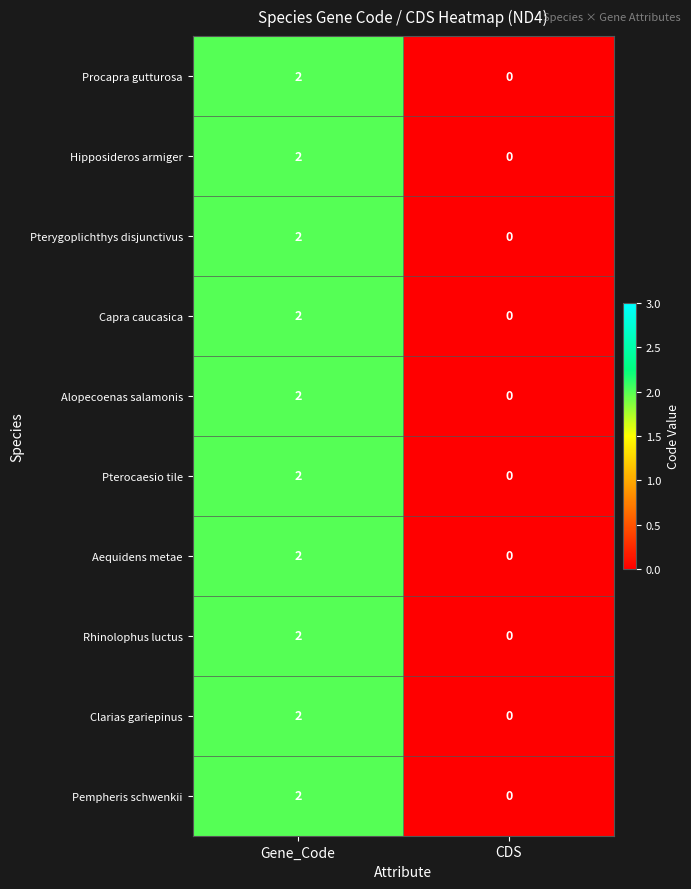

At which category is the sum across all series the highest?

Gene_Code